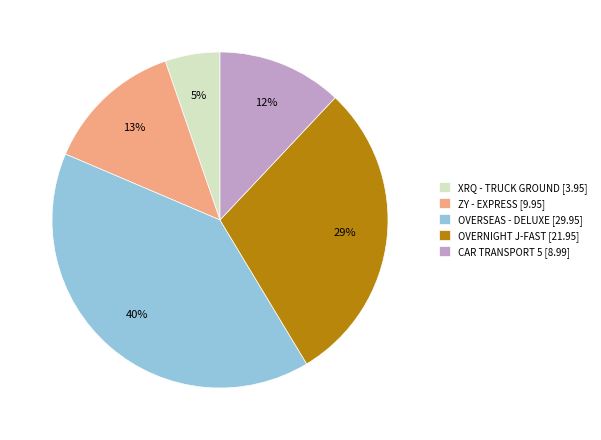

How many segments does this pie chart have?

5